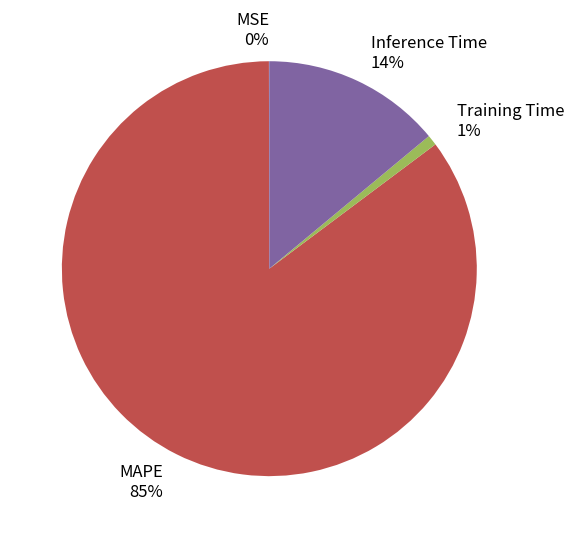

The MAPE slice represents 77% of the pie. True or false?

False